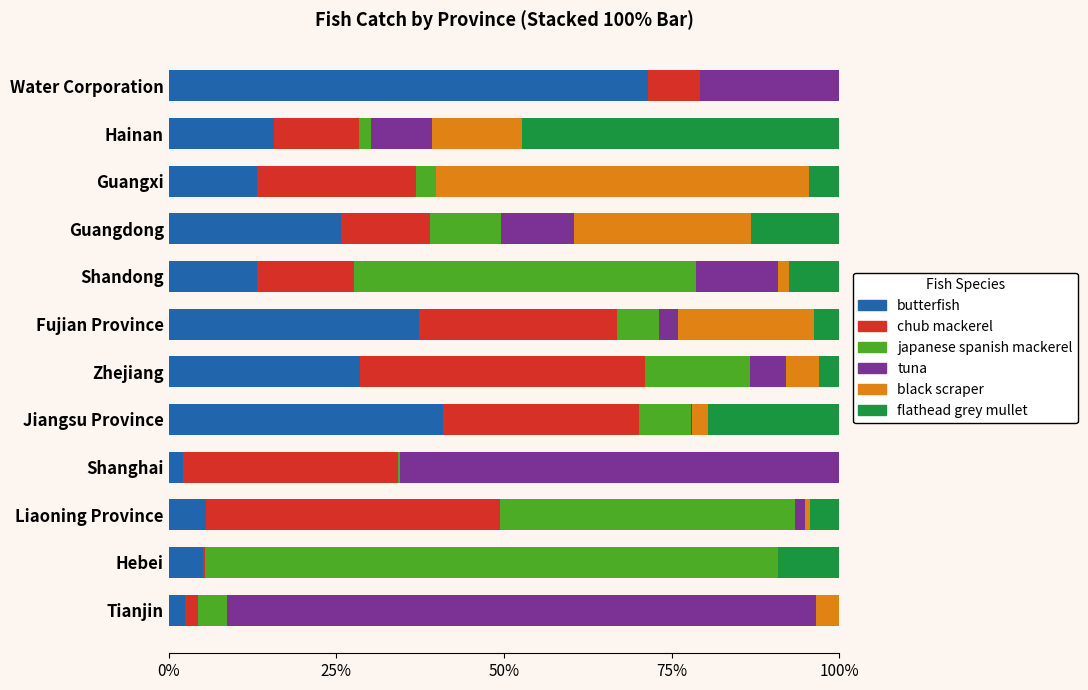

How many series are shown in this chart?

6